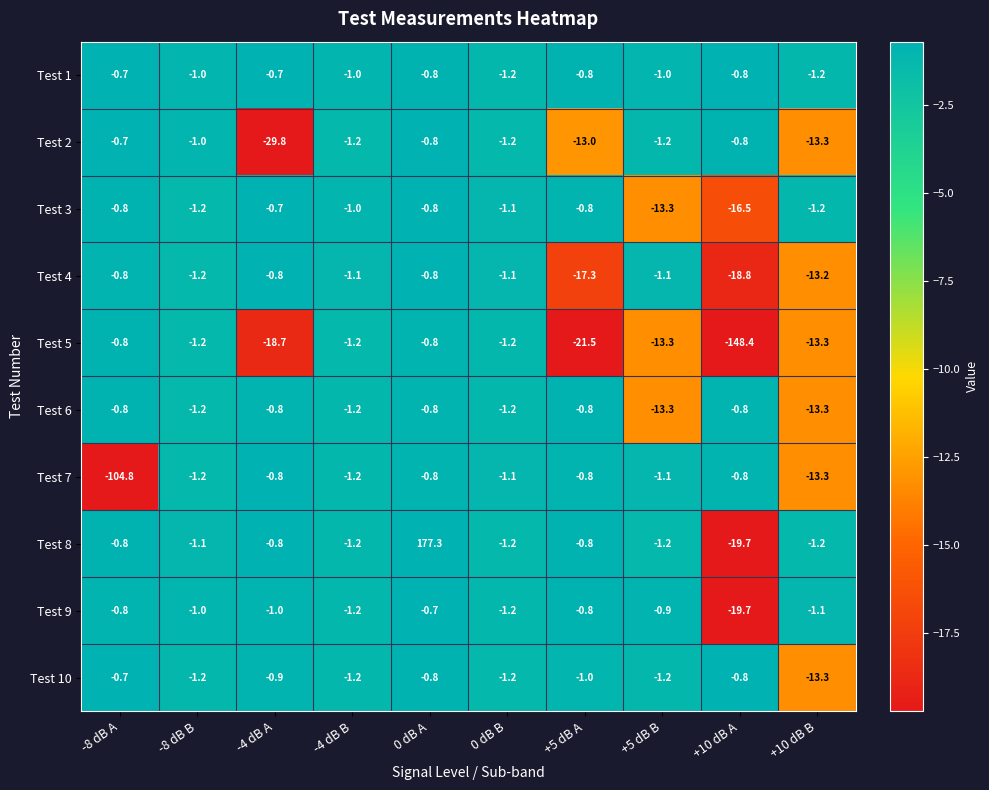

What is the difference between the second highest and second lowest values in the Test 10 series?

0.4